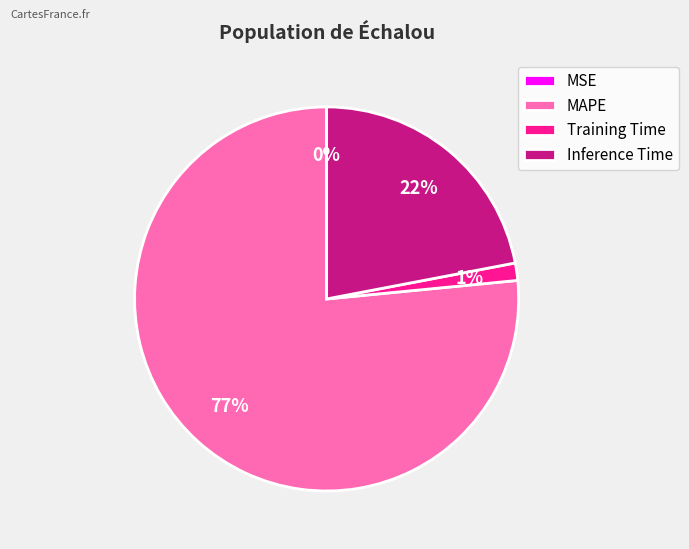

Is it true that MAPE is 85% of the pie?

False